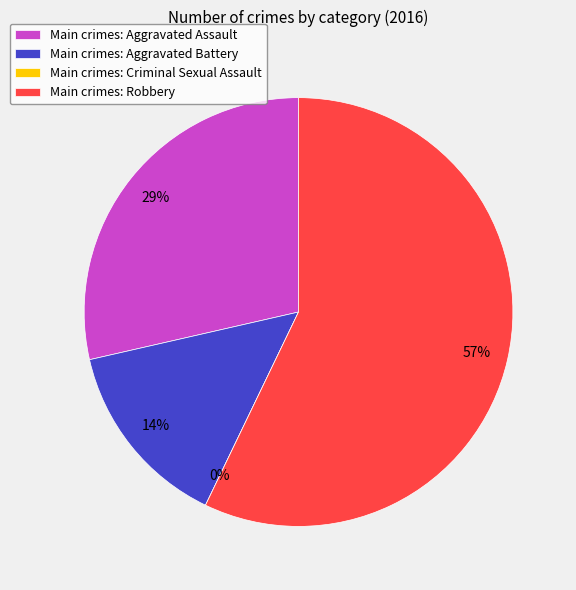

The Robbery slice represents 70% of the pie. True or false?

False